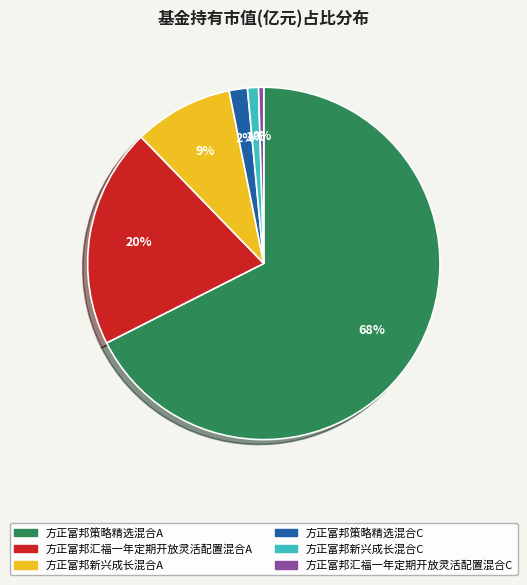

Do 方正富邦策略精选混合C and 方正富邦新兴成长混合C together represent more than half of the pie?

No